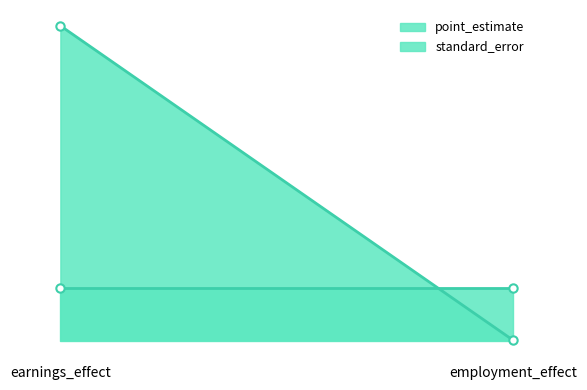

Reading left to right, list all the values displayed in this chart.

point_estimate: 59.7	0.1
standard_error: 10.0	10.0